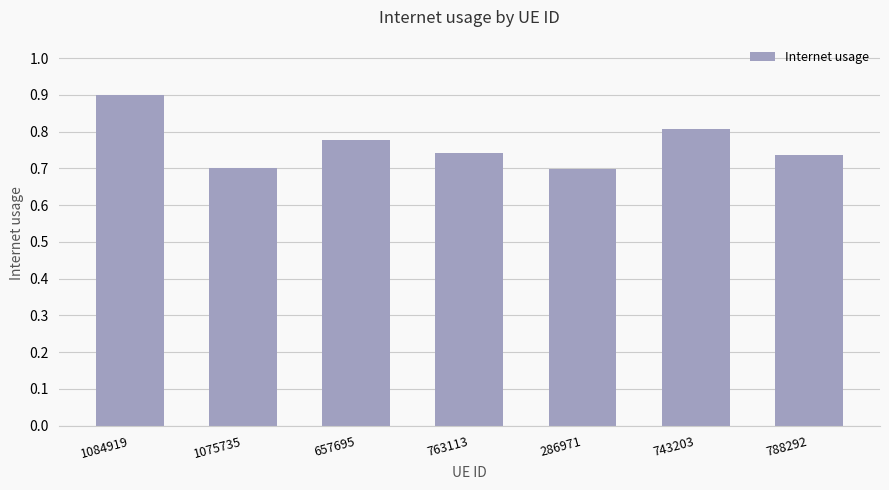

What is the sum of the values at 743203 and 286971?

1.5